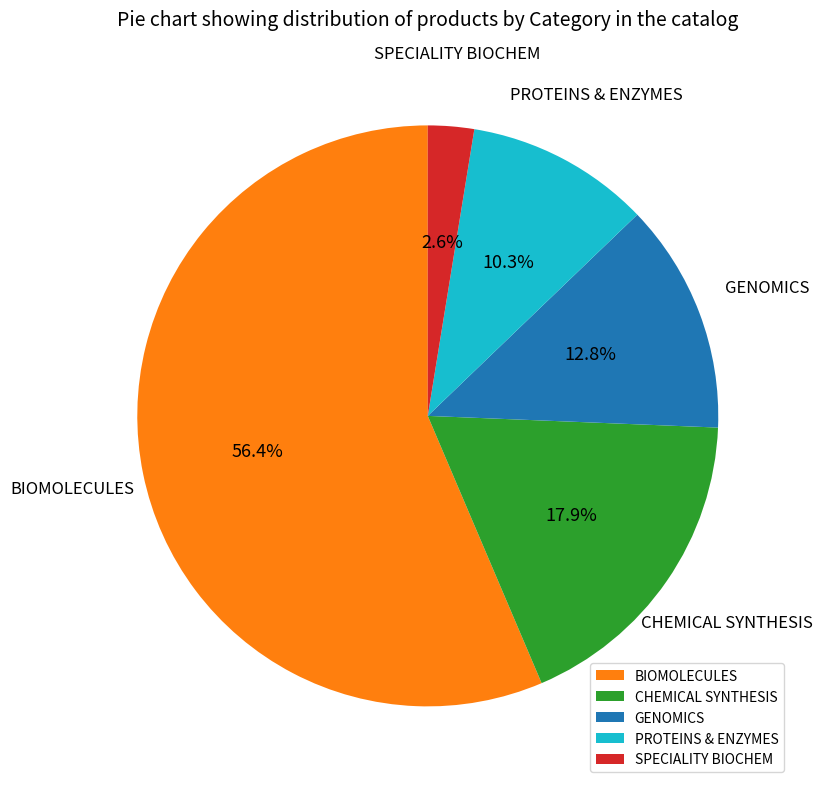

Which has a higher value, SPECIALITY BIOCHEM or PROTEINS & ENZYMES?

PROTEINS & ENZYMES